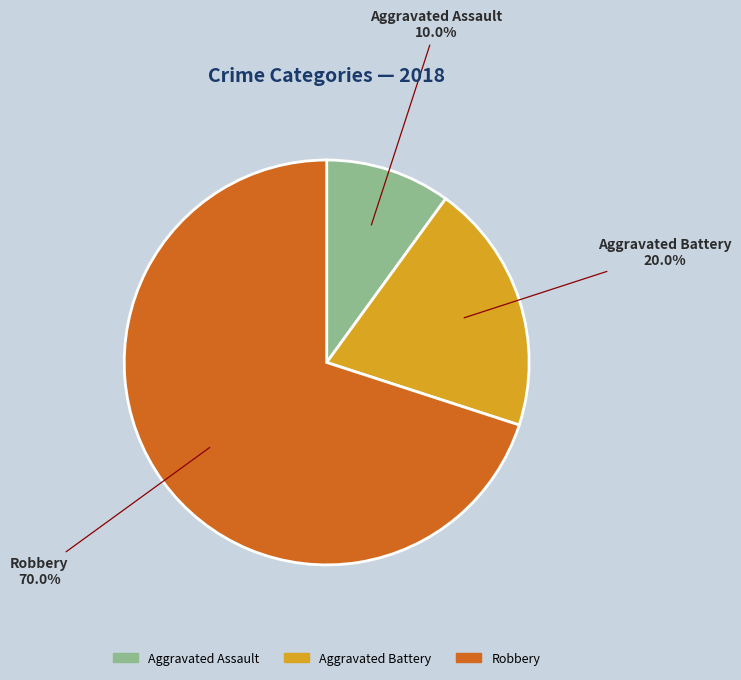

Combined, what portion of the pie is Robbery and Aggravated Assault?

80.0%